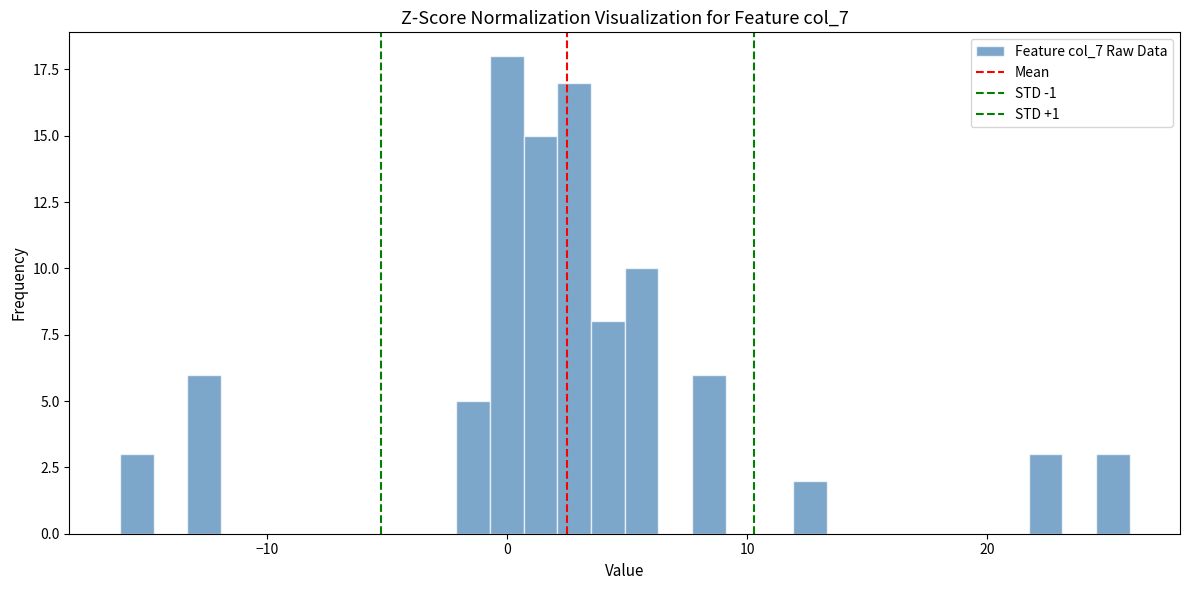

Around what value on the x-axis is the tallest bar? Give the approximate position of its centre, as read against the axis.

0